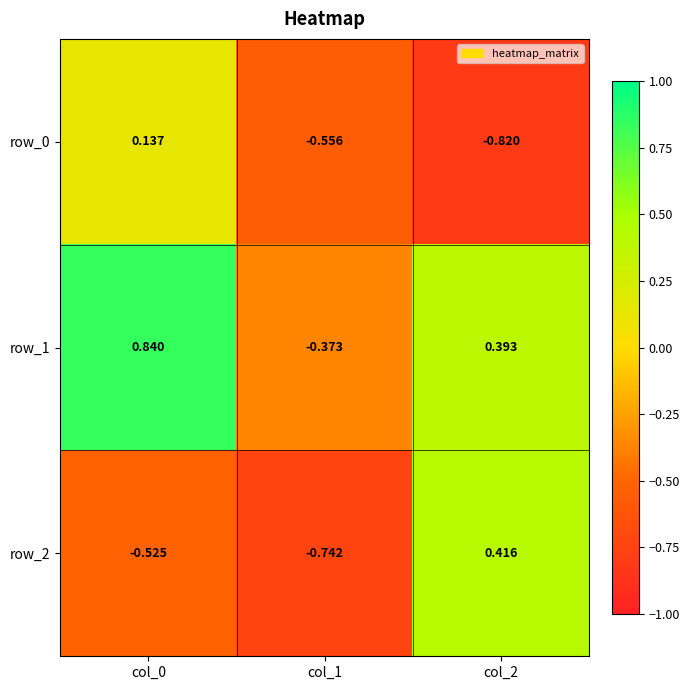

At which label is row_1 closest to 0?

col_1